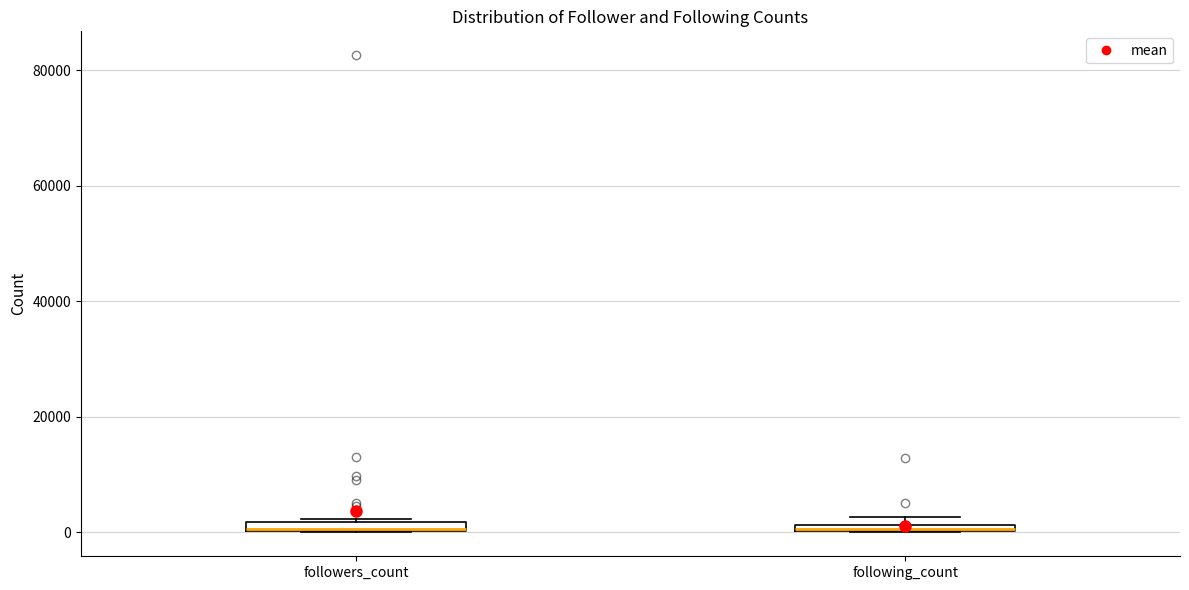

Where is the upper edge of the box for following_count on the y-axis? The values are not printed on the chart, so give them approximately, as read against the axis.

2000